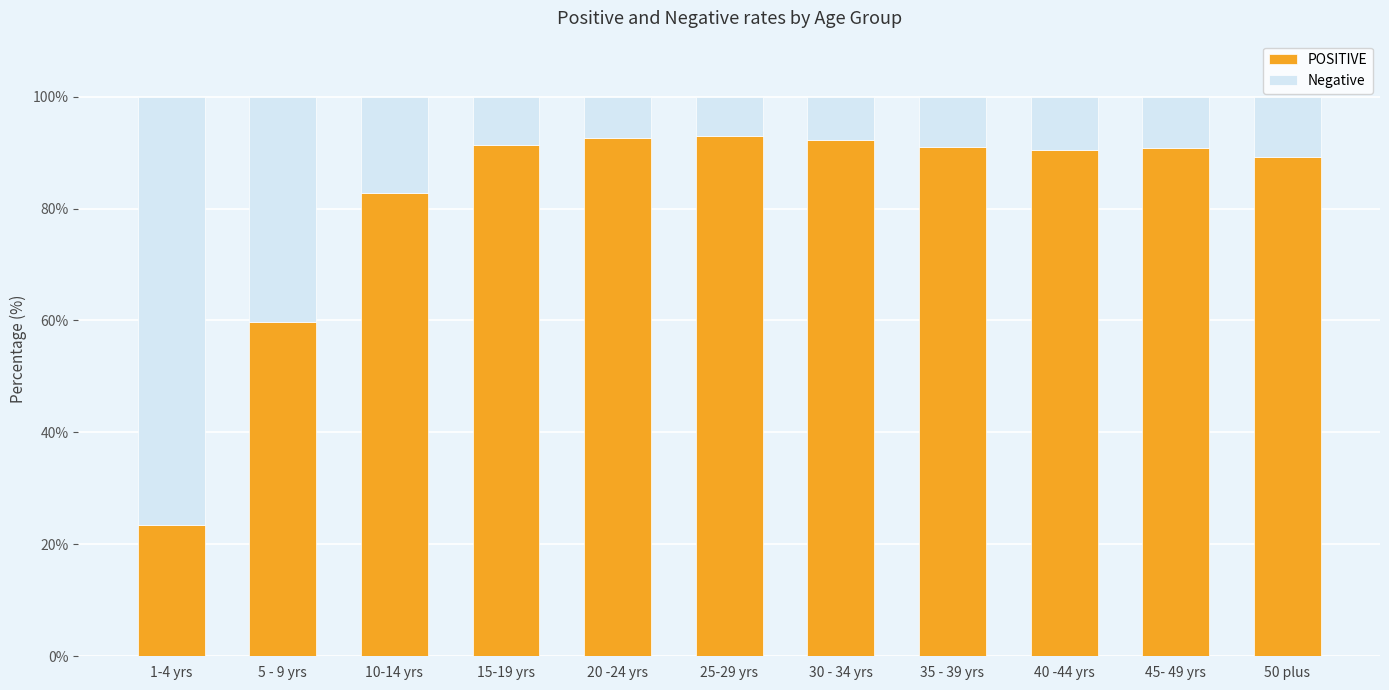

What is the difference between the maximum and minimum values in the POSITIVE series?

69.4